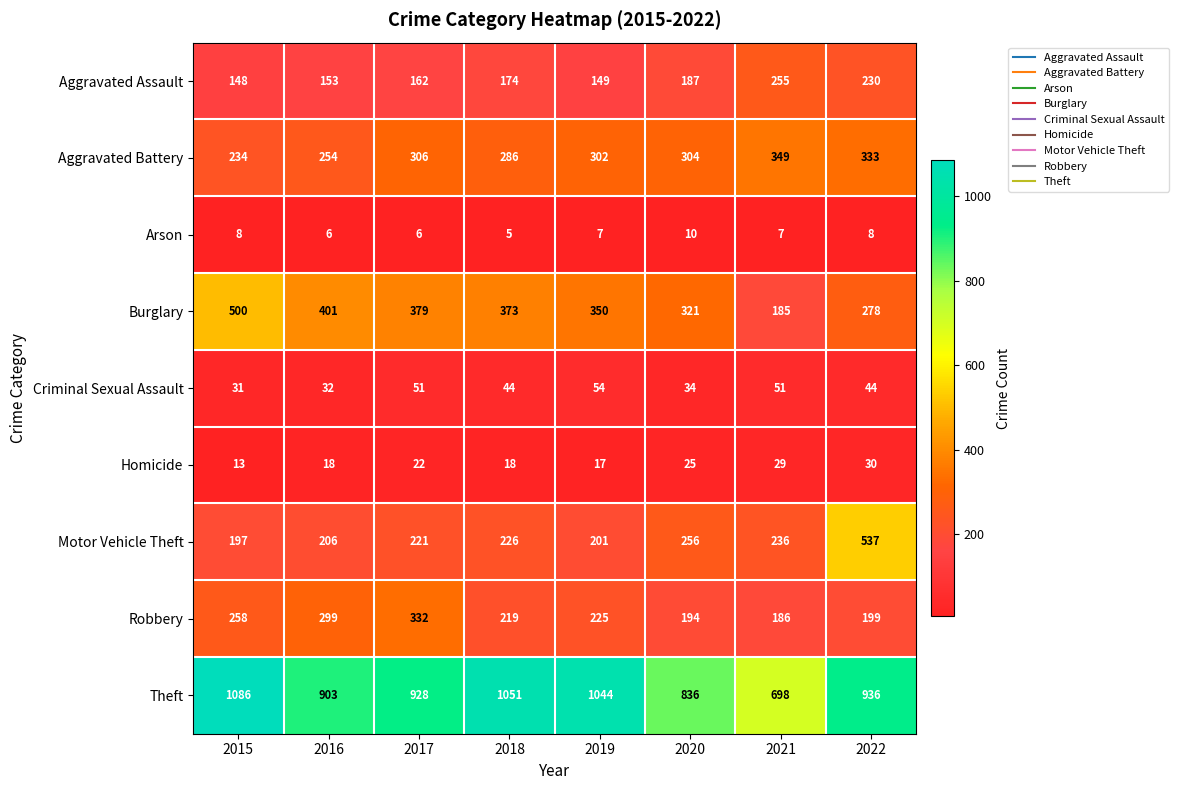

List the series in order of their peak value, lowest first.

Arson, Homicide, Criminal Sexual Assault, Aggravated Assault, Robbery, Aggravated Battery, Burglary, Motor Vehicle Theft, Theft